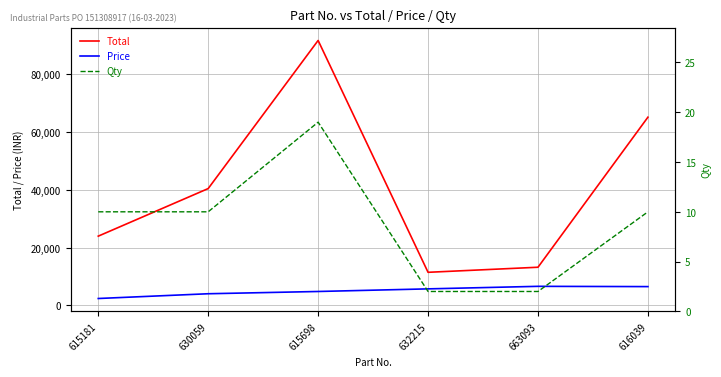

At which label does Price first exceed 5738?

663093